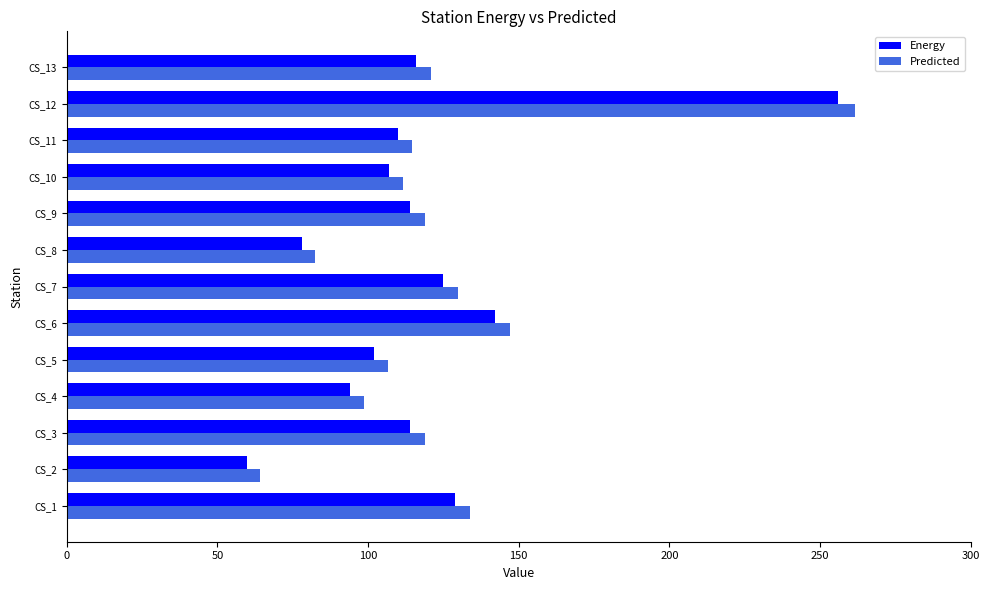

Which label corresponds to the largest value in the chart?

CS_12